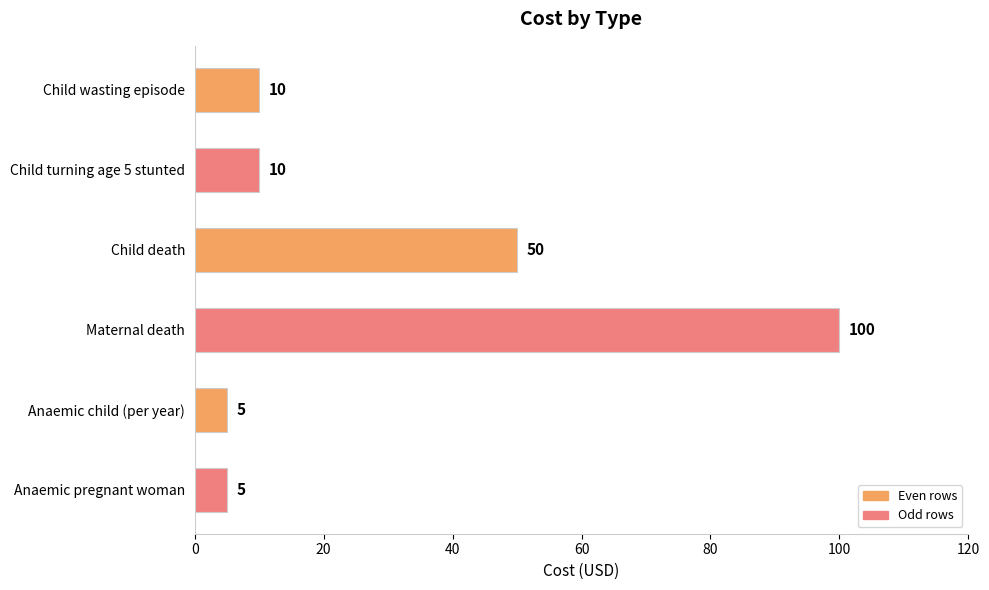

Reading top to bottom, transcribe all the data shown in this chart.

Child wasting episode=10	Child turning age 5 stunted=10	Child death=50	Maternal death=100	Anaemic child (per year)=5	Anaemic pregnant woman=5